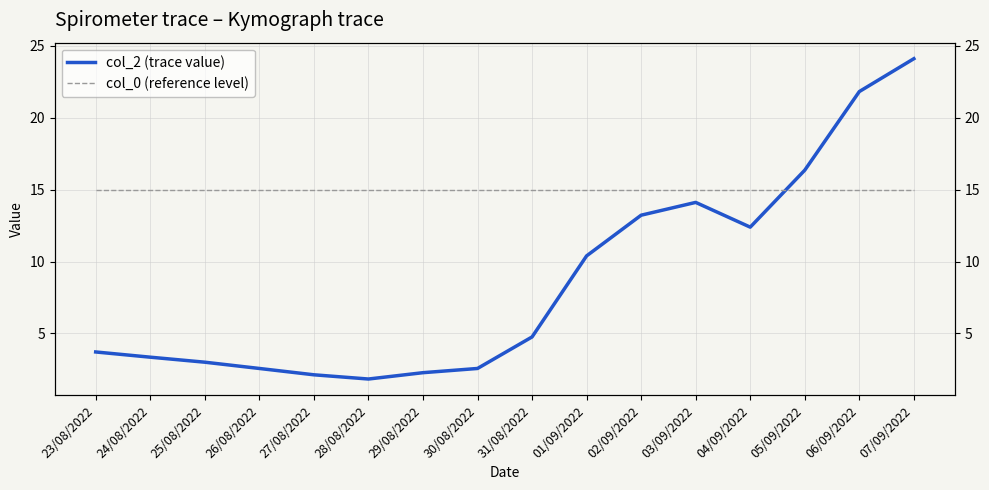

What is the smallest value displayed?

1.8